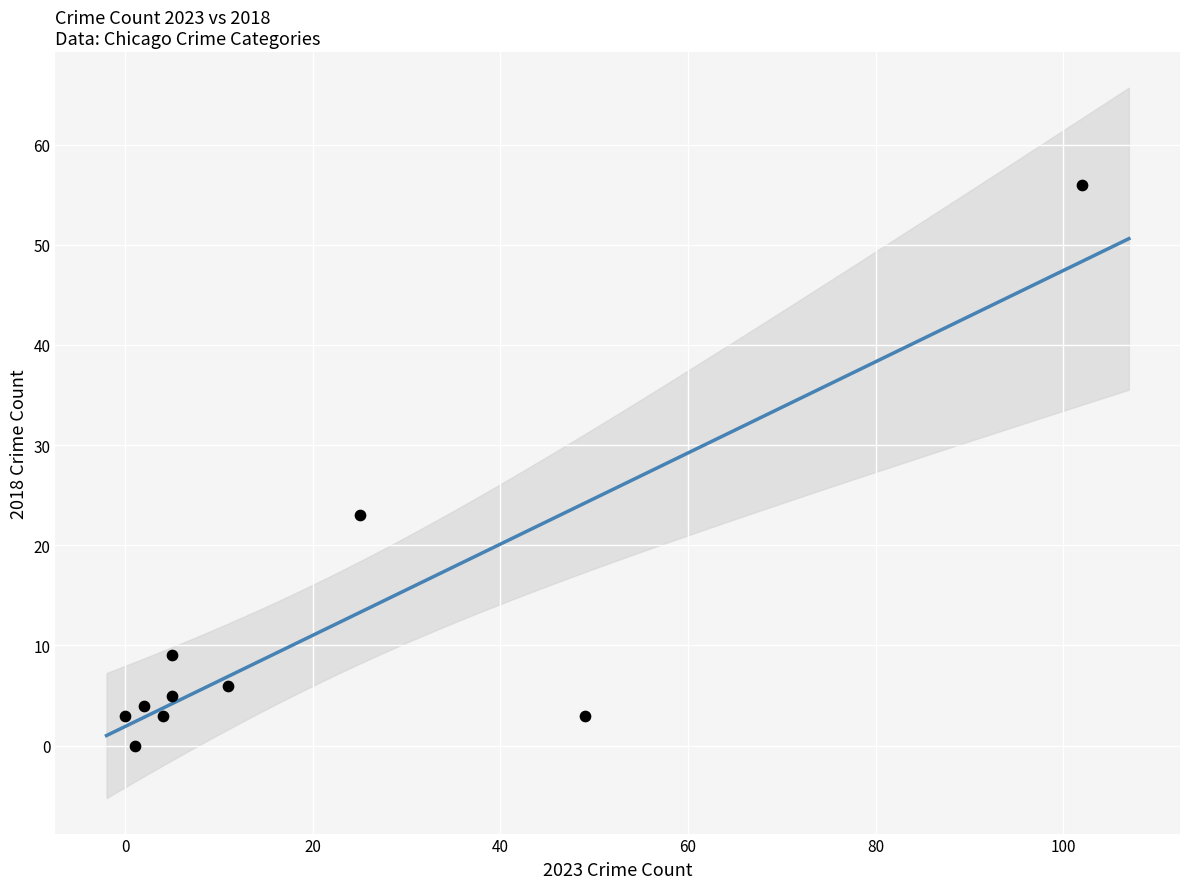

What Y value in the scatter plot is closest to 28?

23